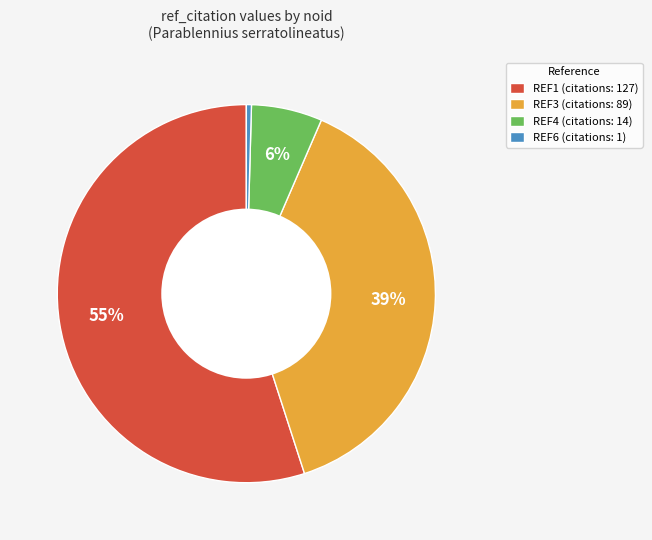

True or false: REF4 (citations: 14) accounts for 6% of the total.

True